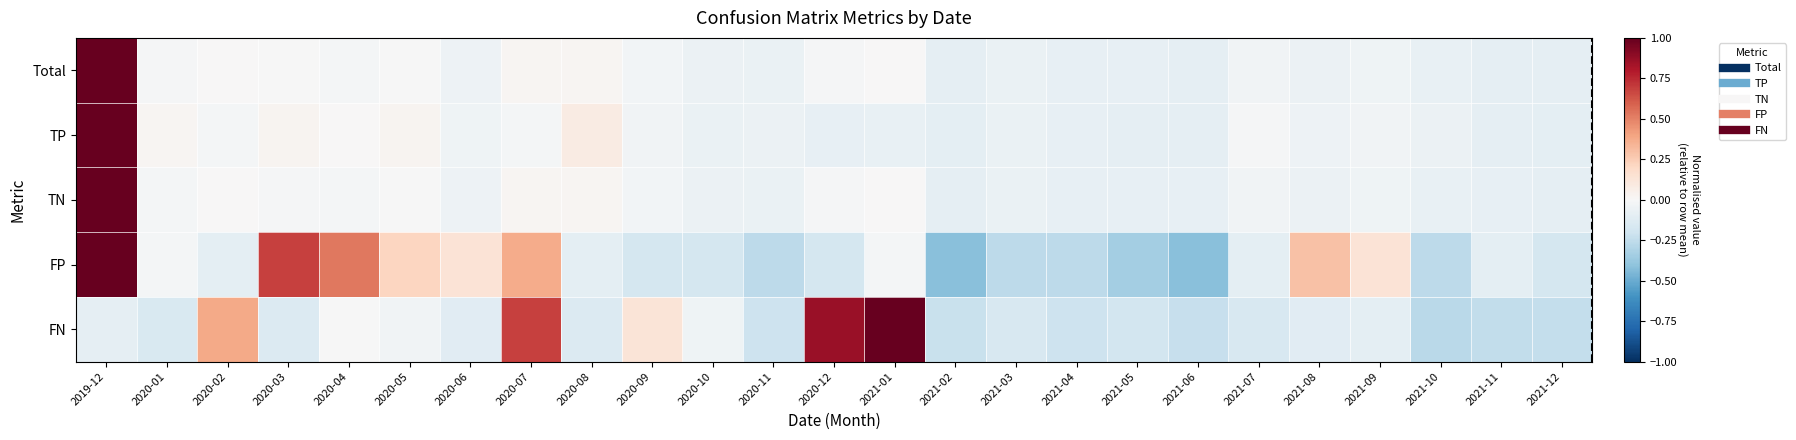

Rank the series by their maximum value, from highest to lowest.

Total, TP, TN, FP, FN